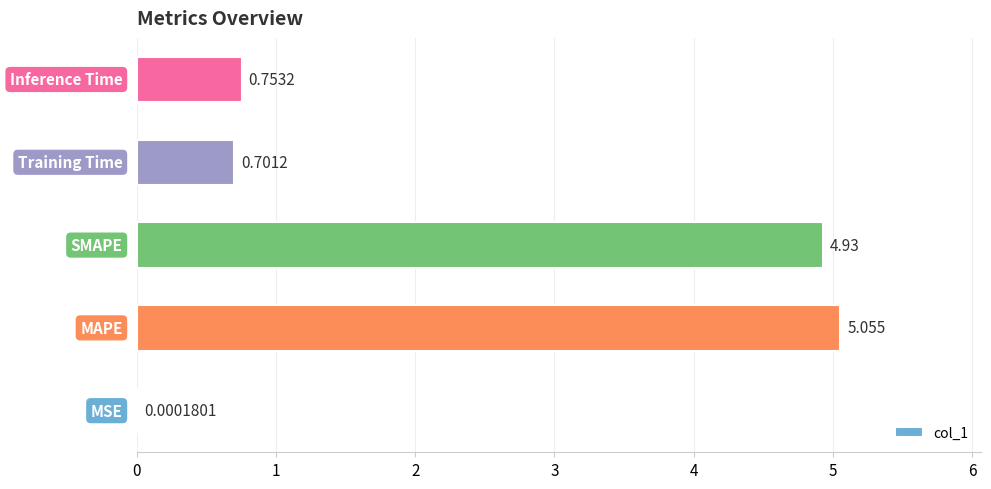

Count the number of categories in the chart.

5